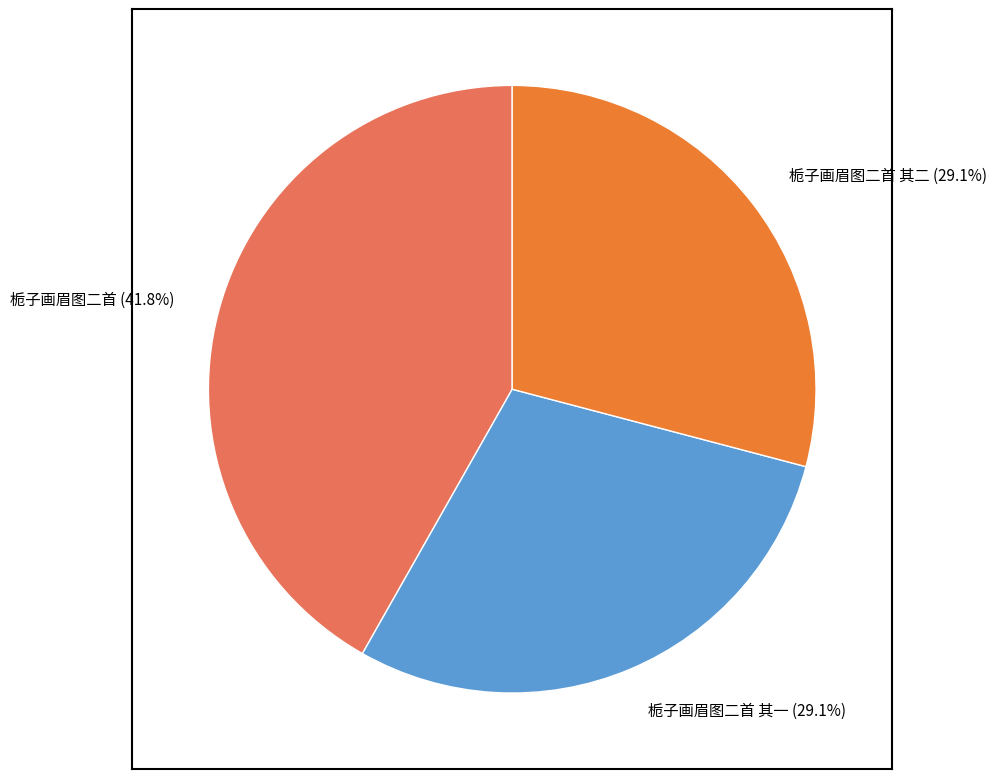

Does any single category account for the majority?

No